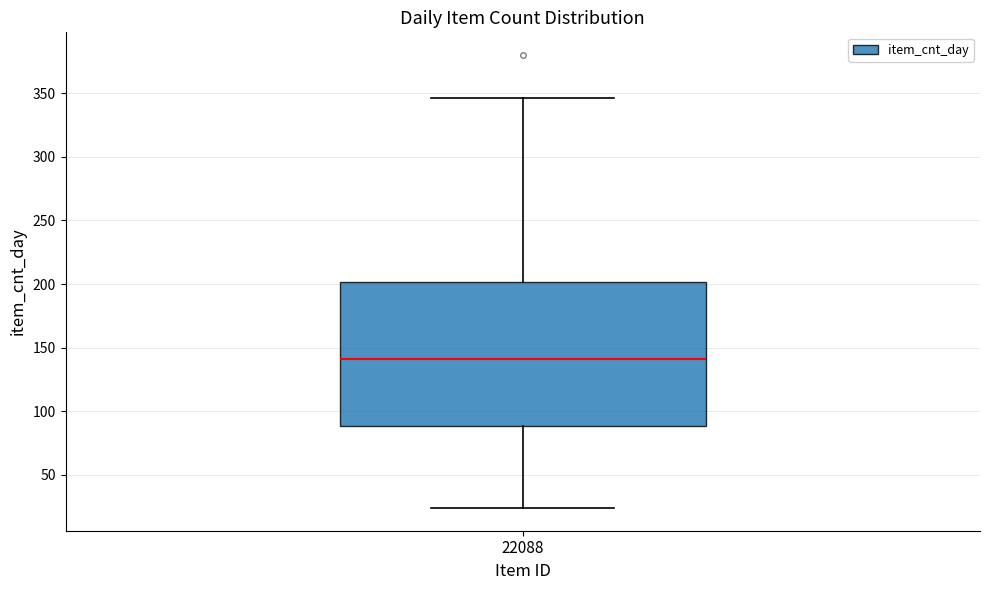

Transcribe this box plot: give where the median line is, the range the box spans, and where the two whiskers end, as read against the y-axis. The values are not printed on the chart, so give them approximately, as read against the axis.

median 140, box 90 to 200, whiskers 25 to 345